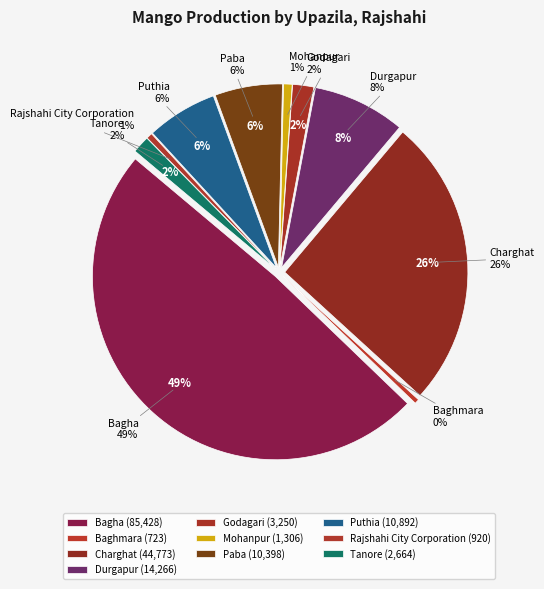

Does Mohanpur account for over 50% of the chart?

No